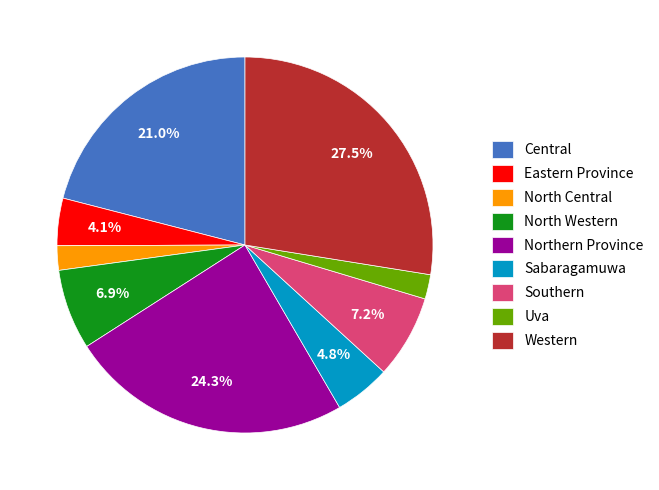

The Northern Province slice represents 15% of the pie. True or false?

False